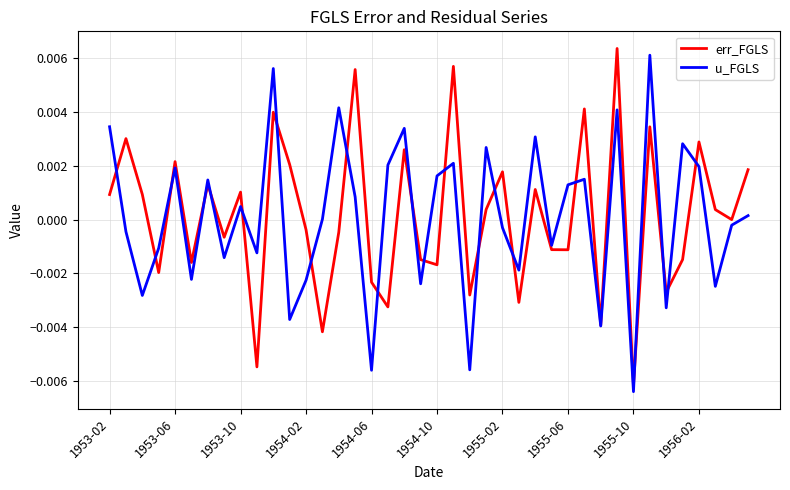

How many lines are shown in the chart?

2